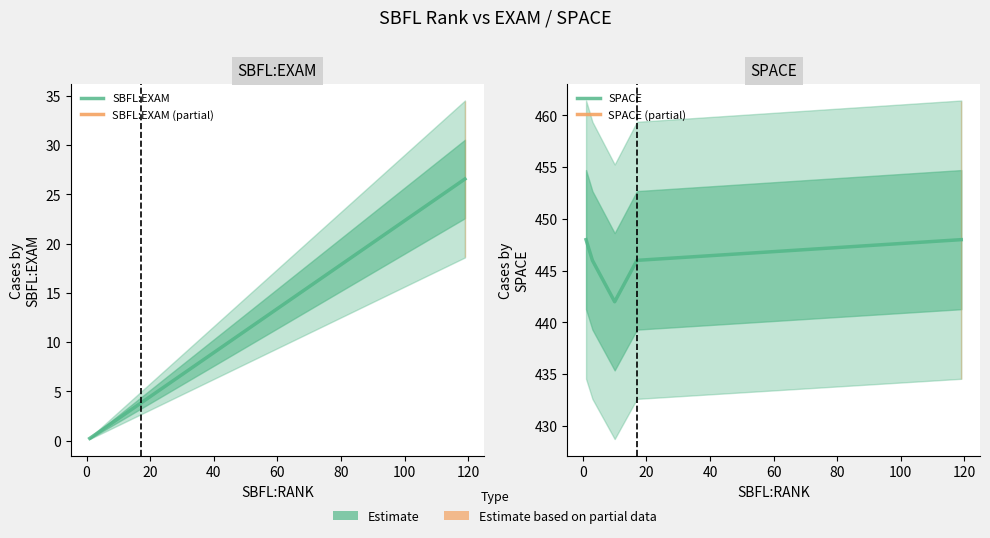

The value of SBFL:EXAM at 0 is 0.7. True or false?

True